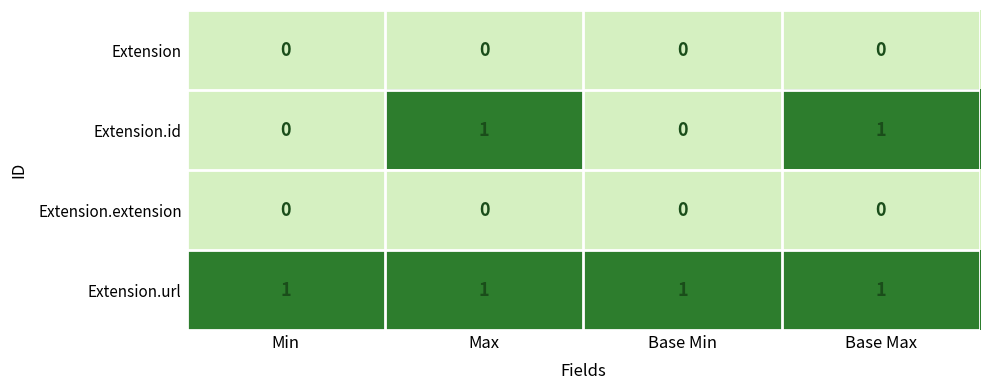

The value of Extension.extension at Base Min is 0. True or false?

True